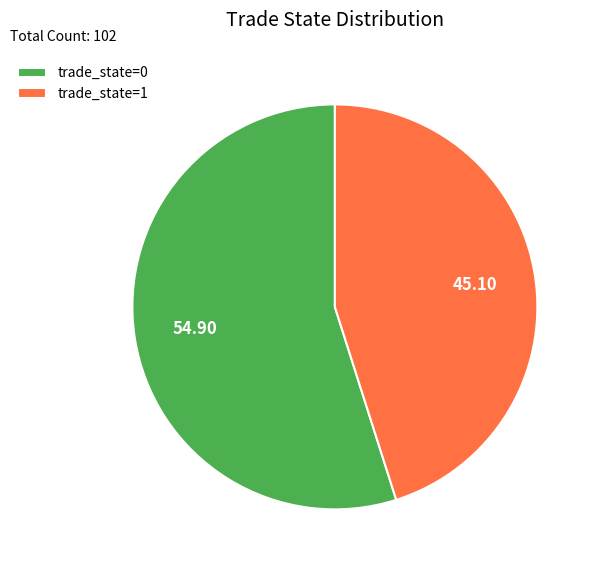

Do trade_state=1 and trade_state=0 together represent more than half of the pie?

Yes